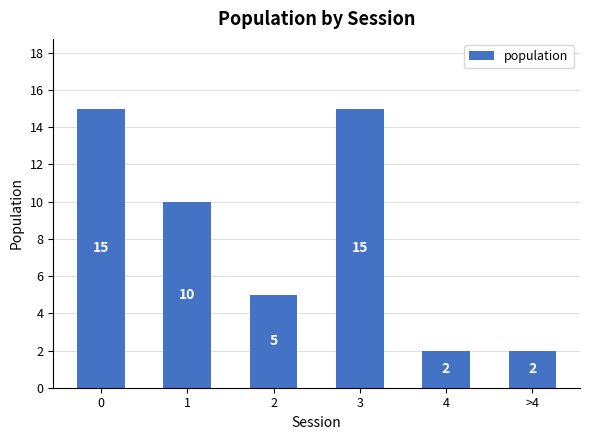

The value at 1 is 10. True or false?

True